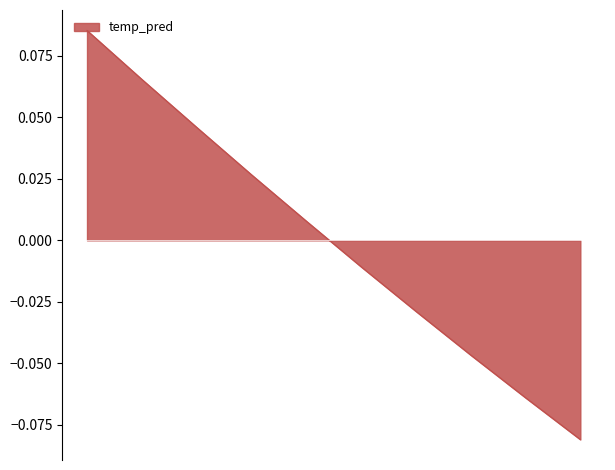

How many lines are shown in the chart?

1